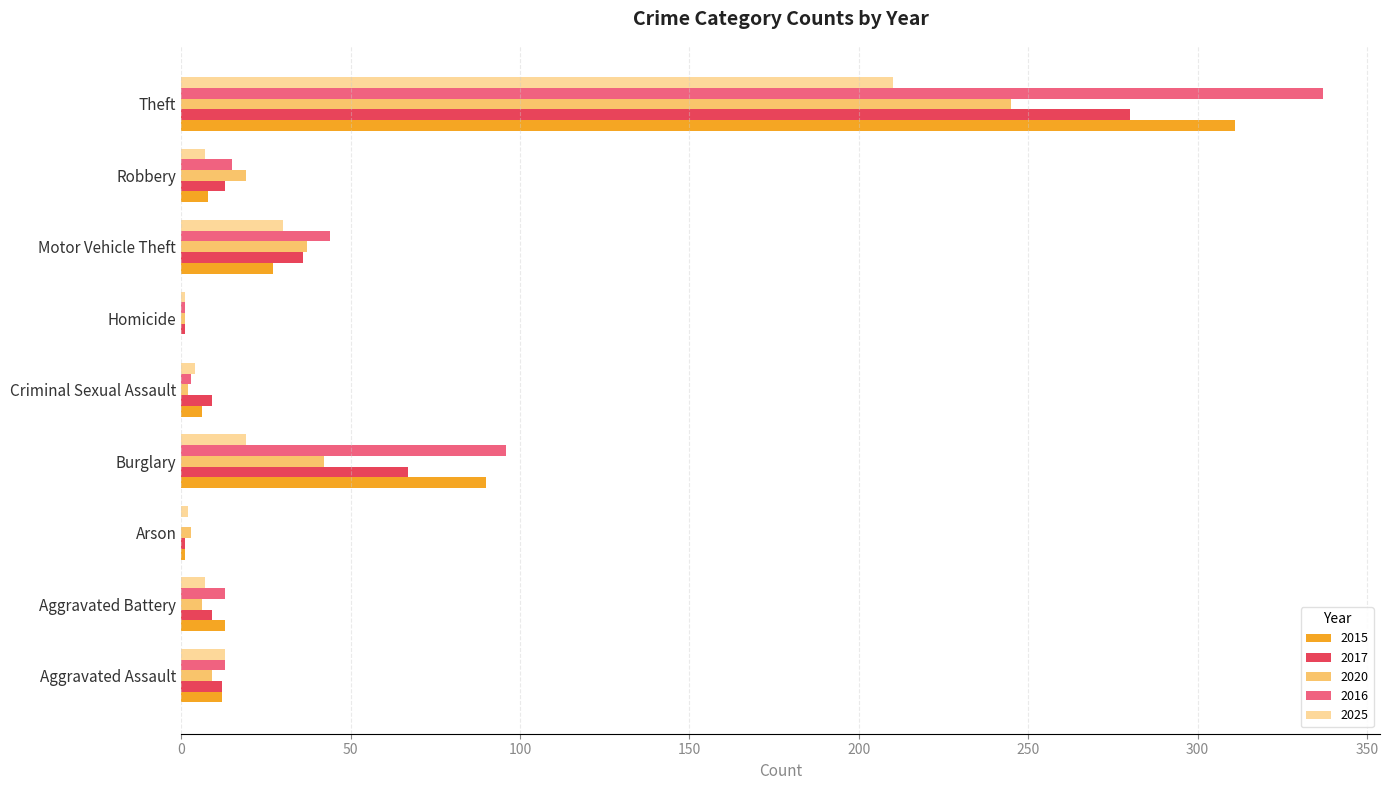

True or false: 2015 has a value of 13 at Motor Vehicle Theft.

False